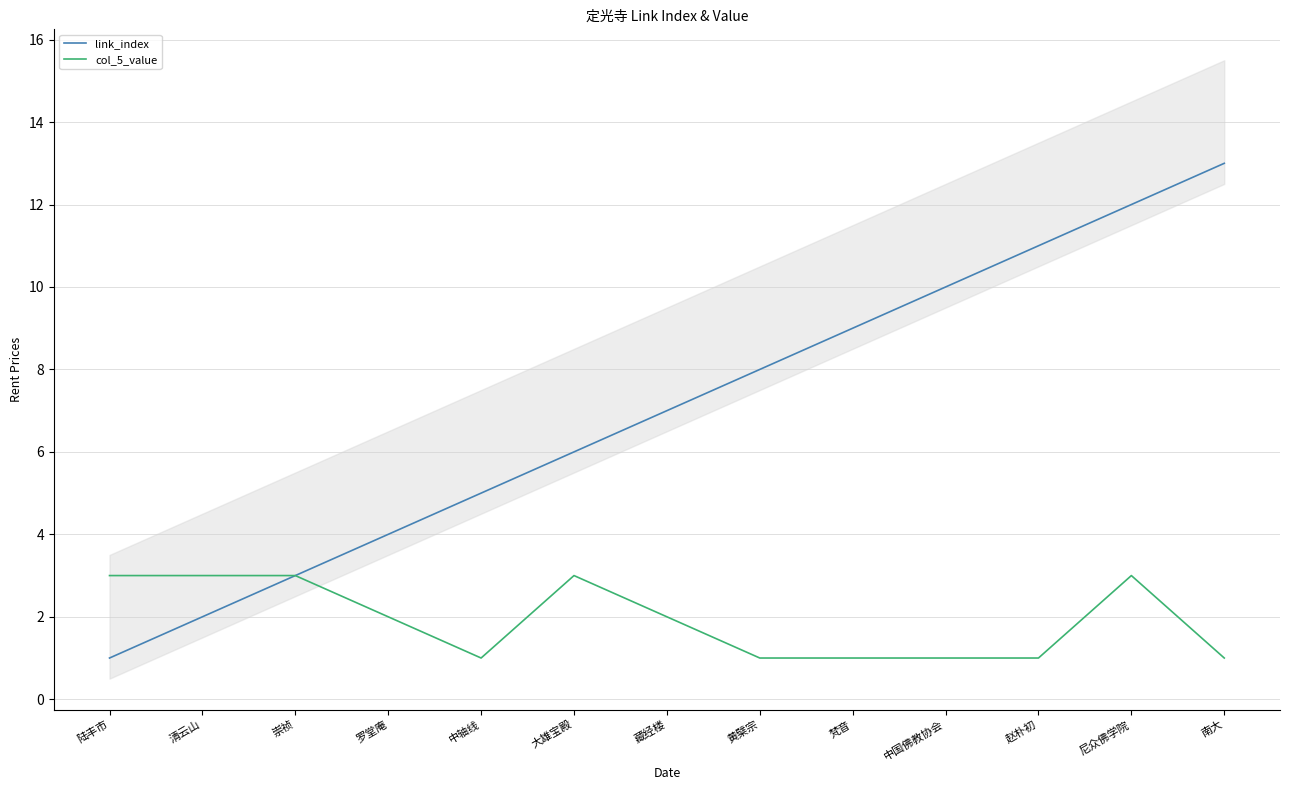

At which category is the sum across all series the highest?

尼众佛学院